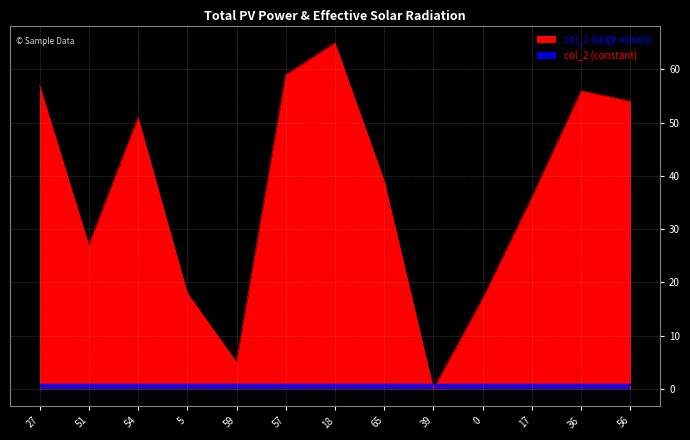

Which label corresponds to the smallest value in the chart?

39